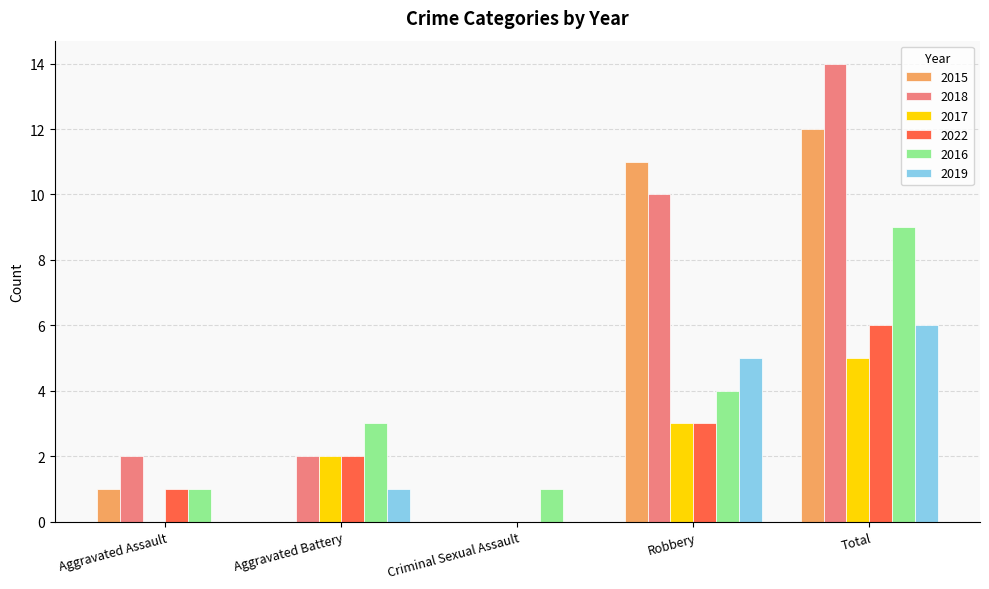

What is the average value of the 2017 series?

2